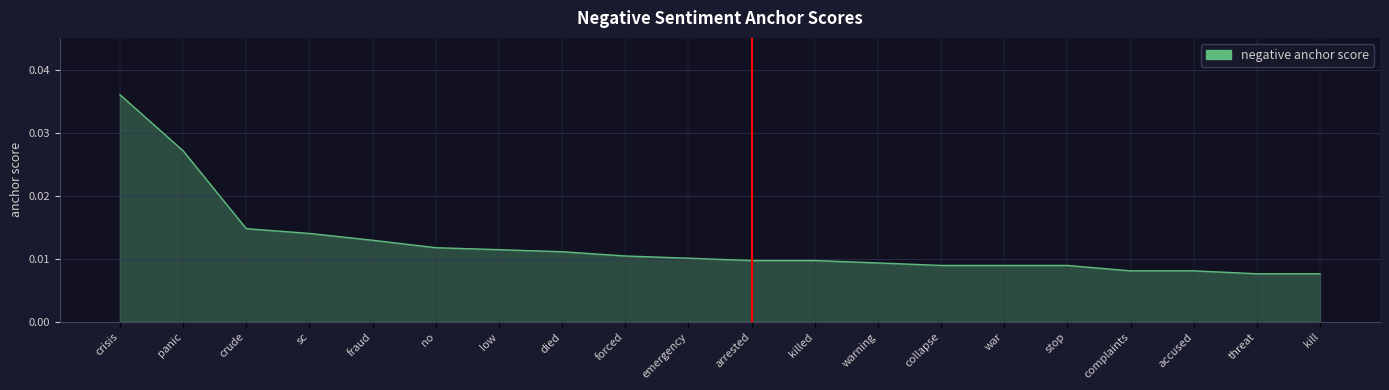

What position from the left is low?

7